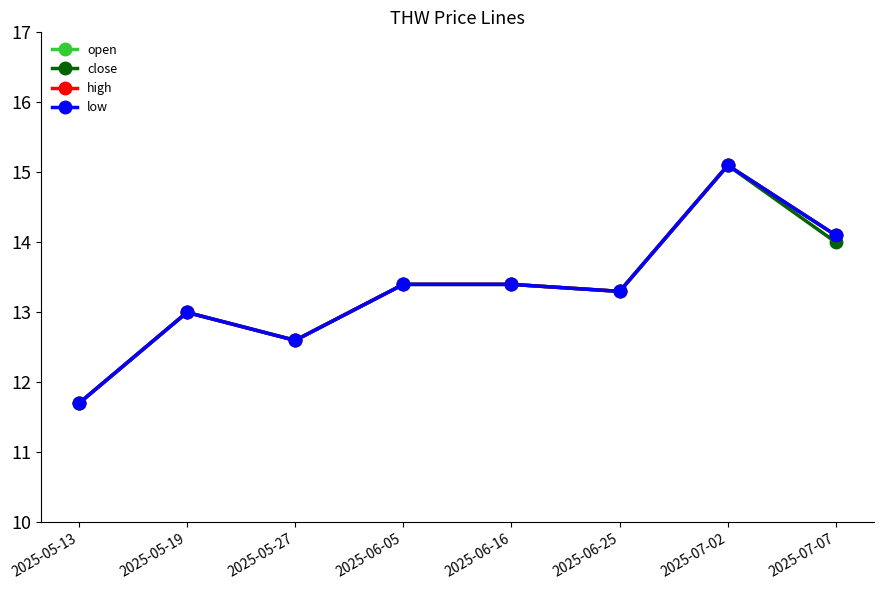

Does the chart have visible grid lines?

No